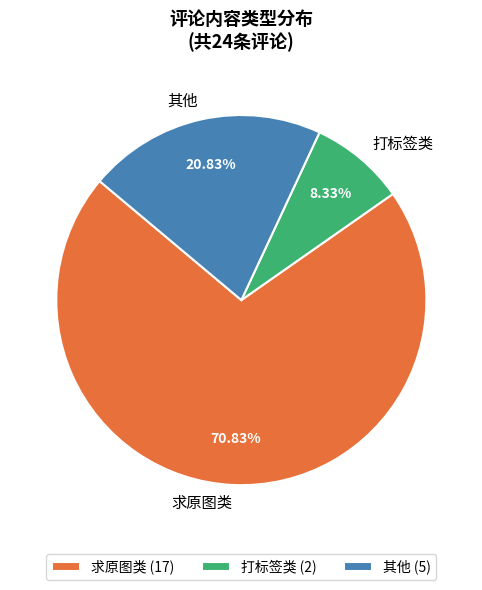

Count the number of slices in the pie.

3